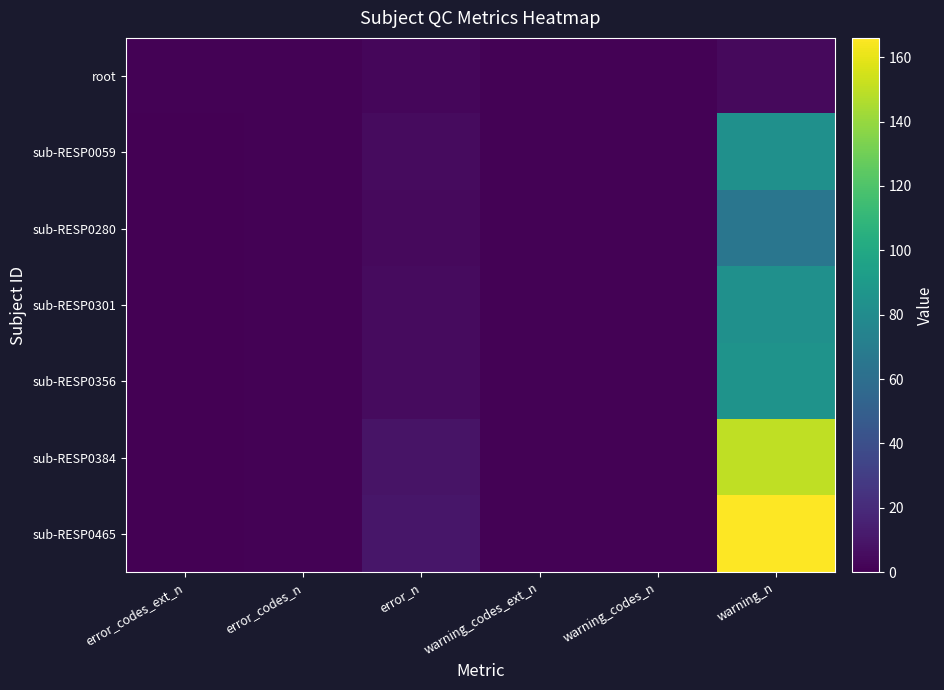

At which category is the sum across all series the highest?

warning_n